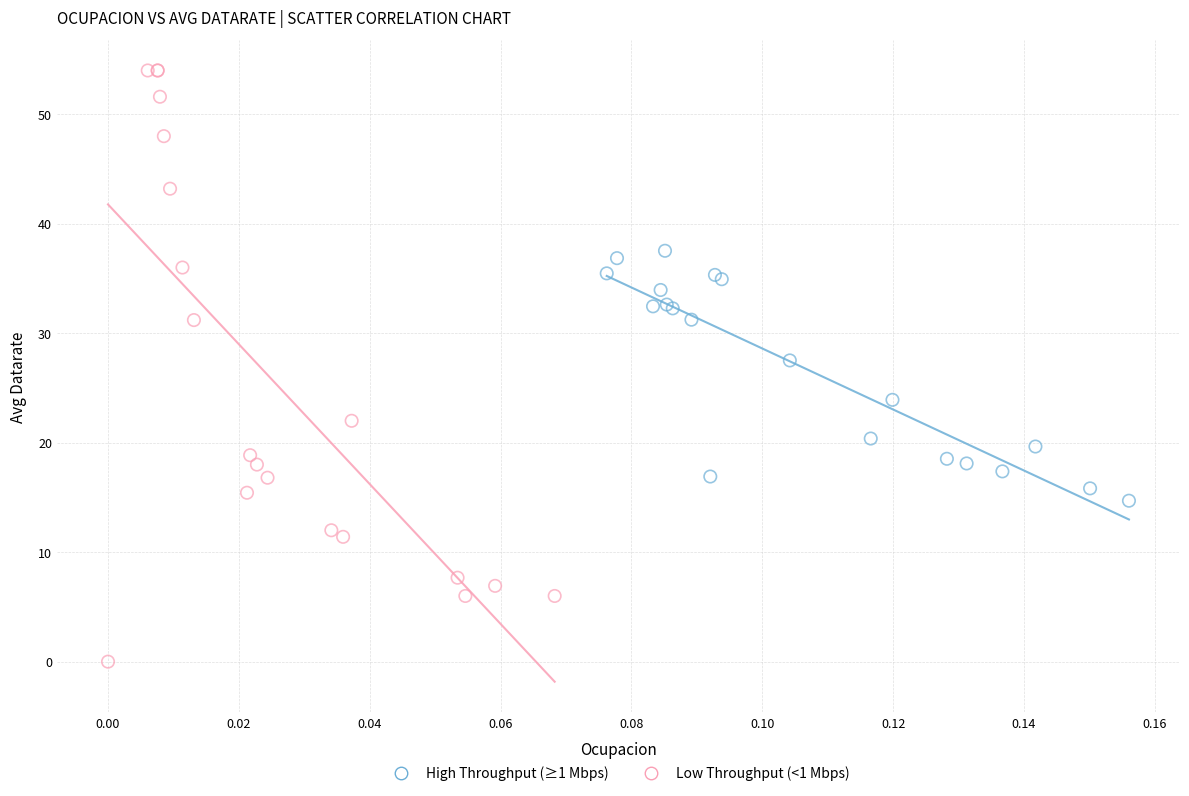

Which series contains the lowest Y value?

Low Throughput (<1 Mbps)